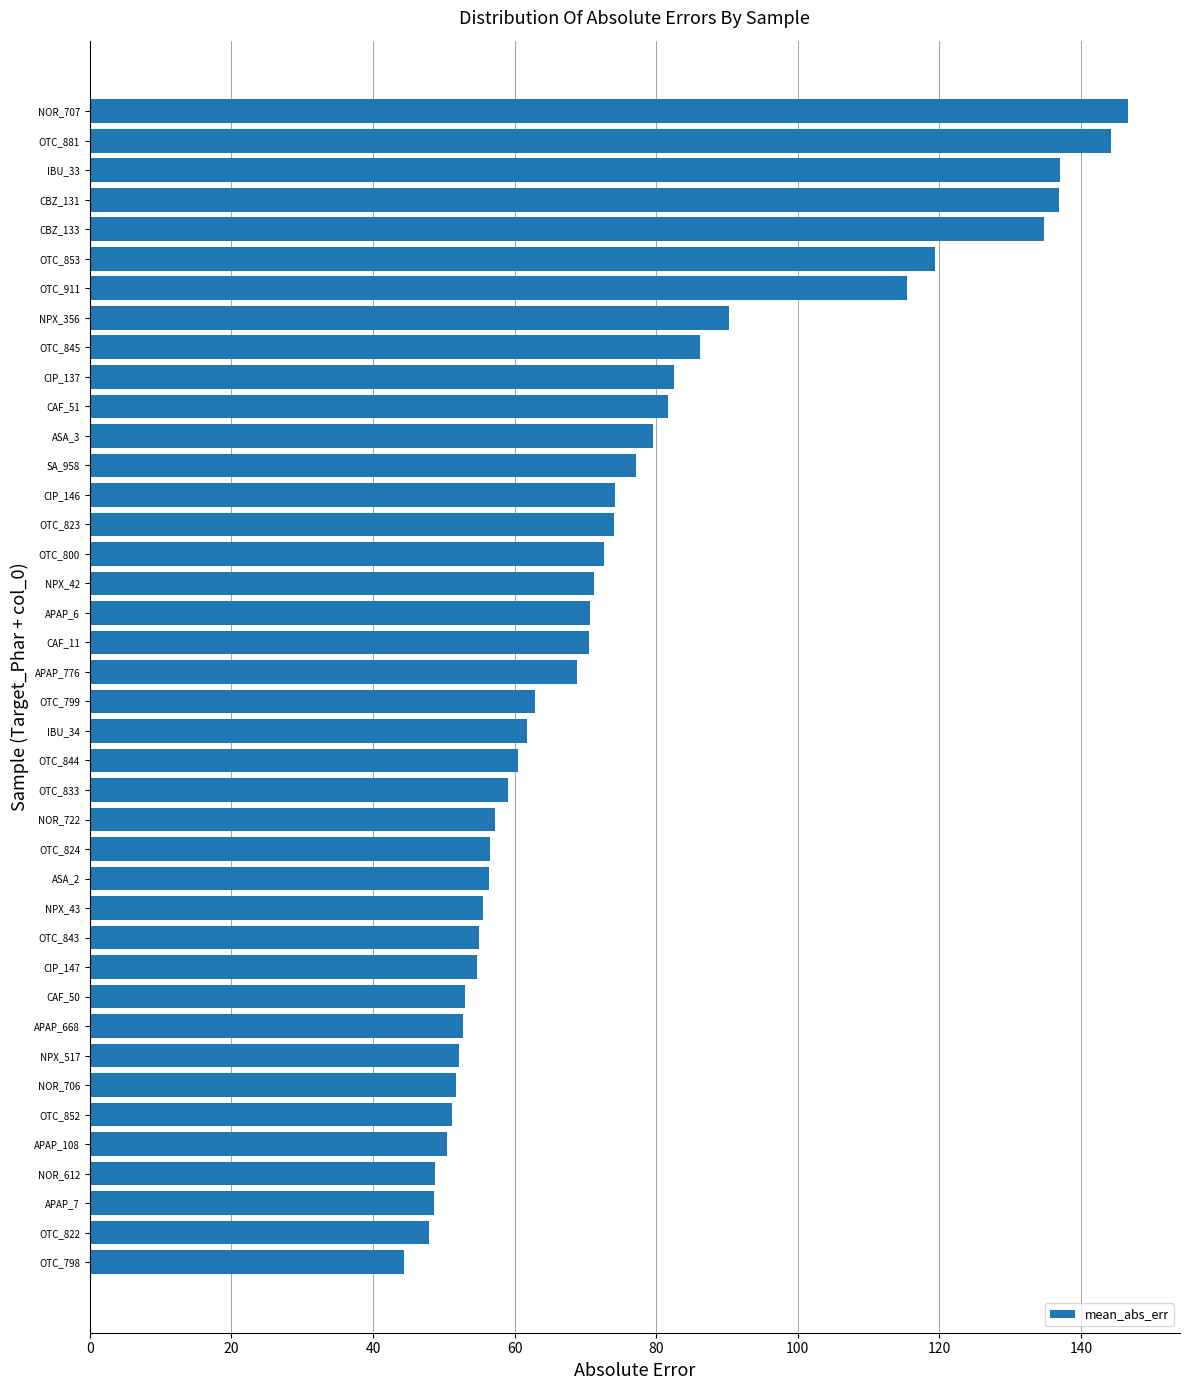

What position from the top is APAP_776?

20